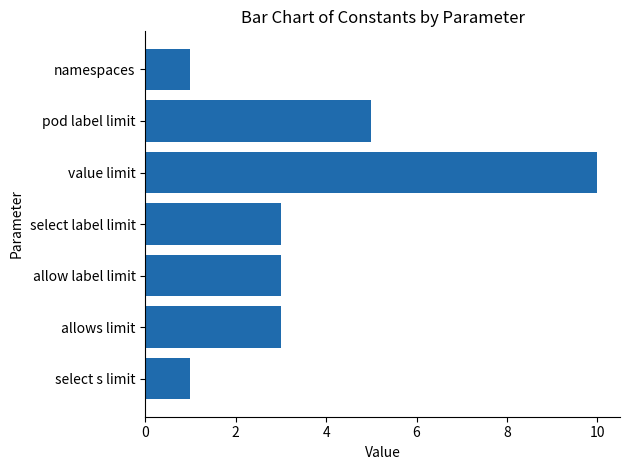

Are the bars grouped side by side (vs. stacked)?

No